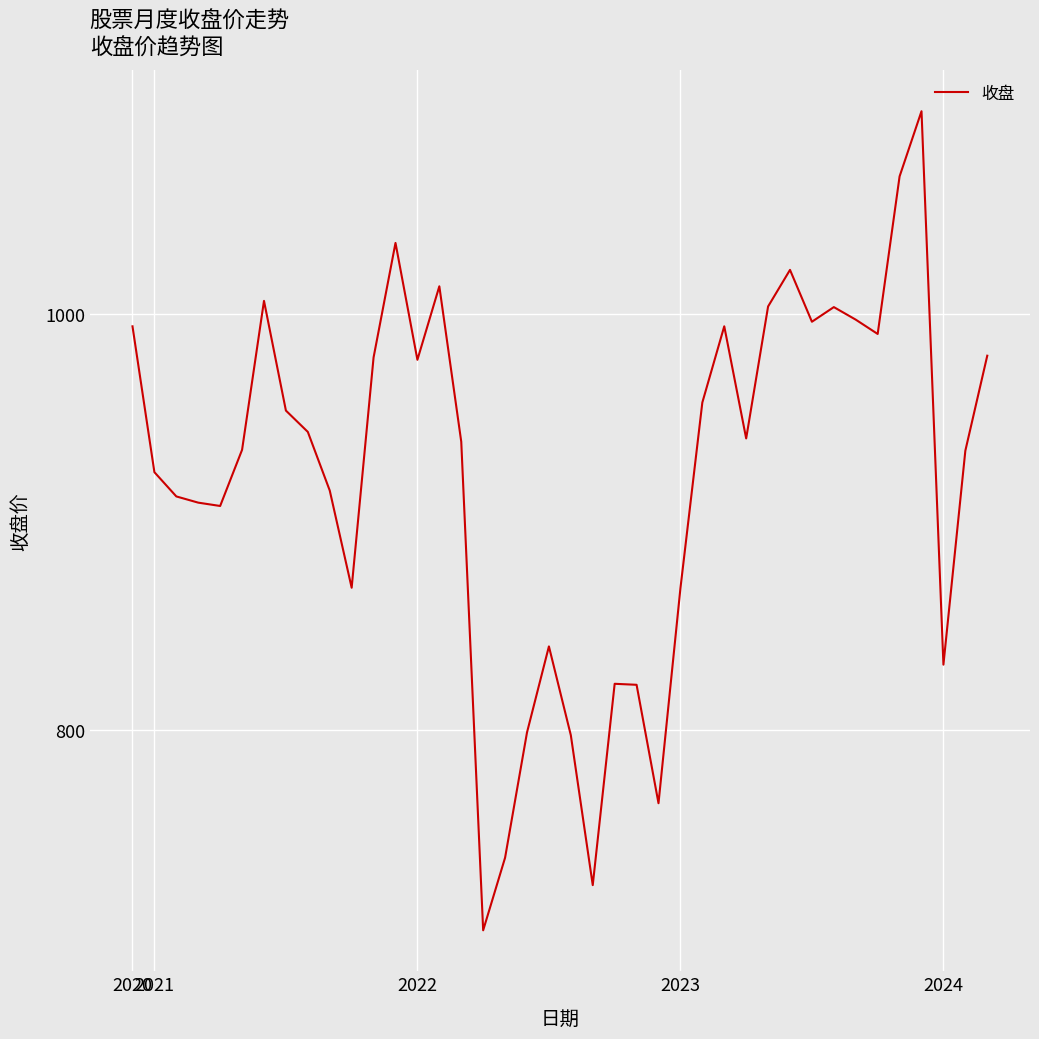

Does the chart have visible grid lines?

Yes